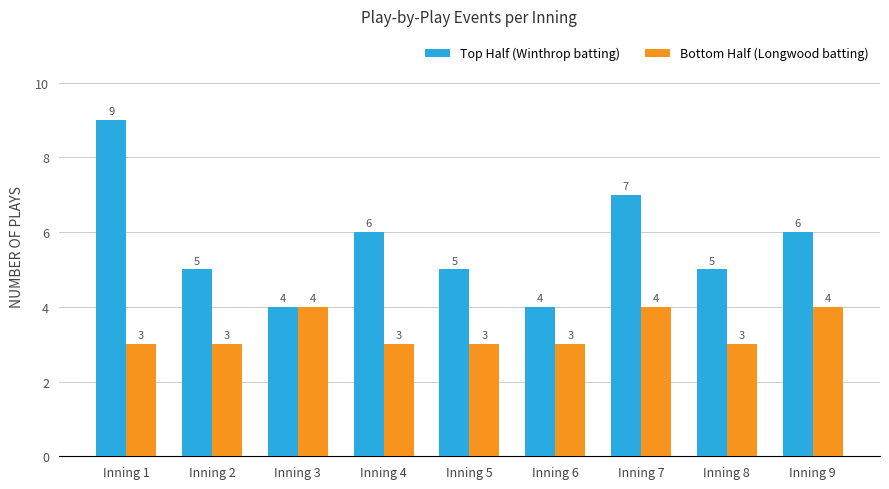

Between Inning 4 and Inning 6, which series saw the biggest shift?

Top Half (Winthrop batting)